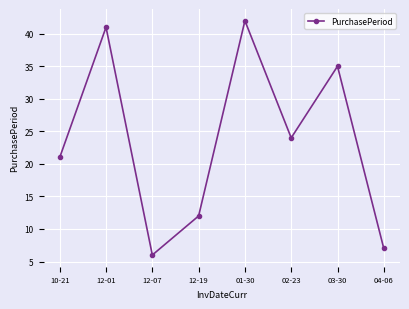

Reading left to right, transcribe all the data shown in this chart.

21	41	6	12	42	24	35	7